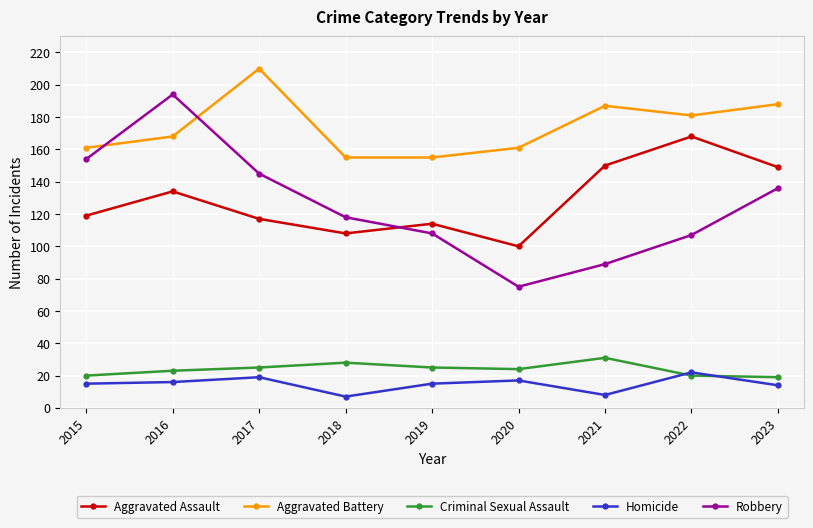

What is the value of the Aggravated Battery point at the 7th from the left?

187